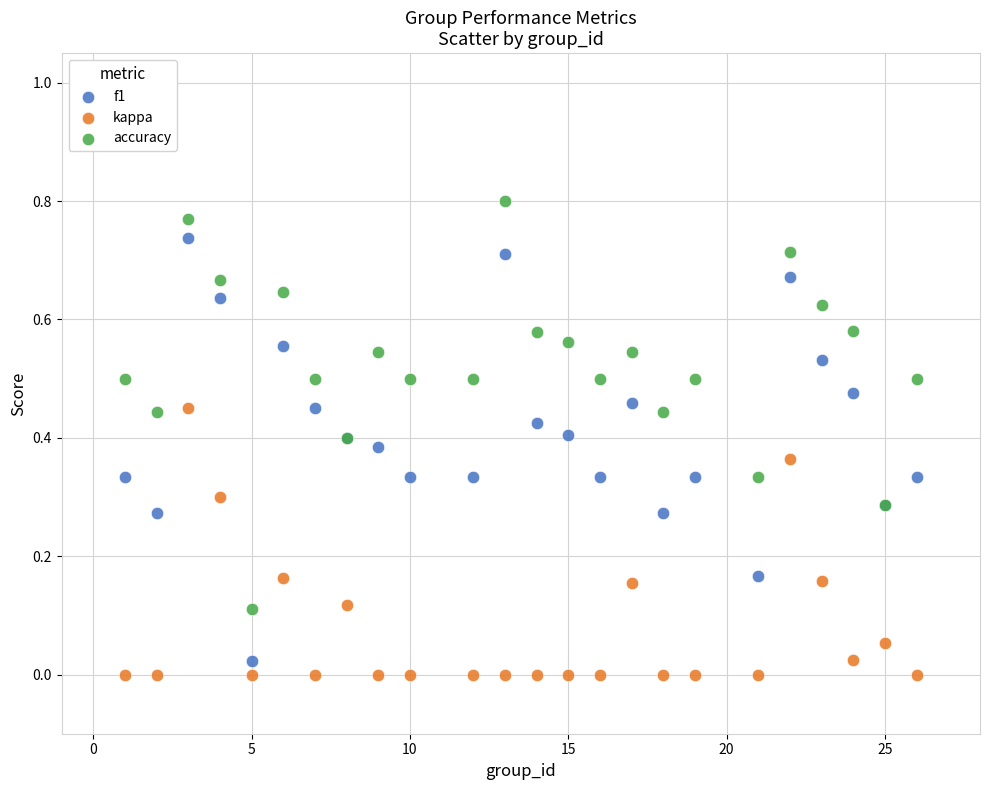

What are all the series names shown in the legend?

f1, kappa, accuracy